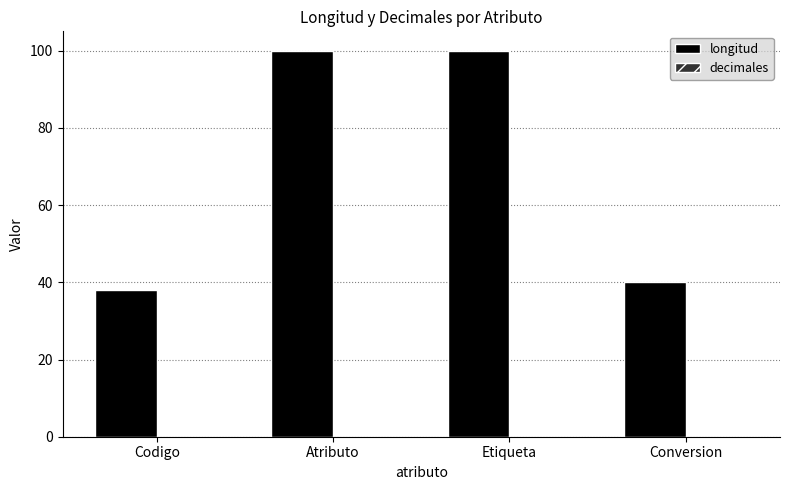

How many data points does each series have?

4